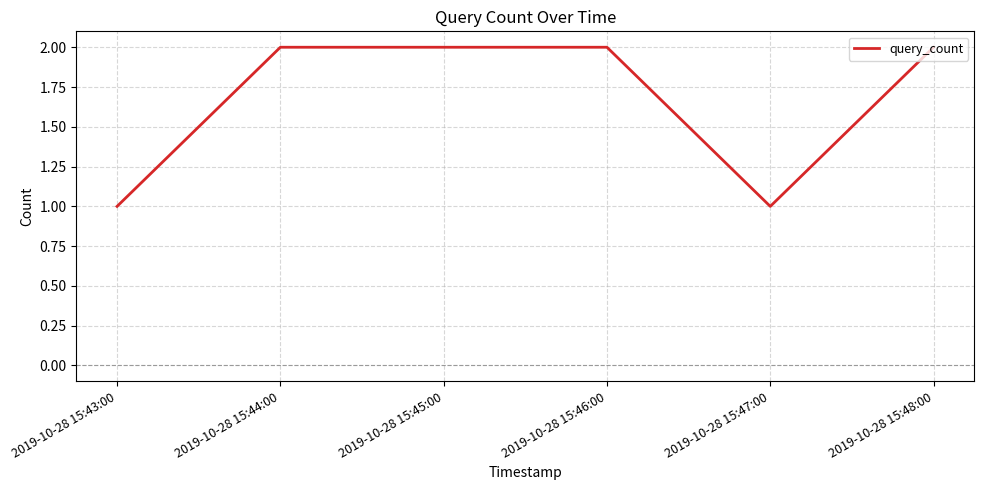

What is the sum of all values?

10